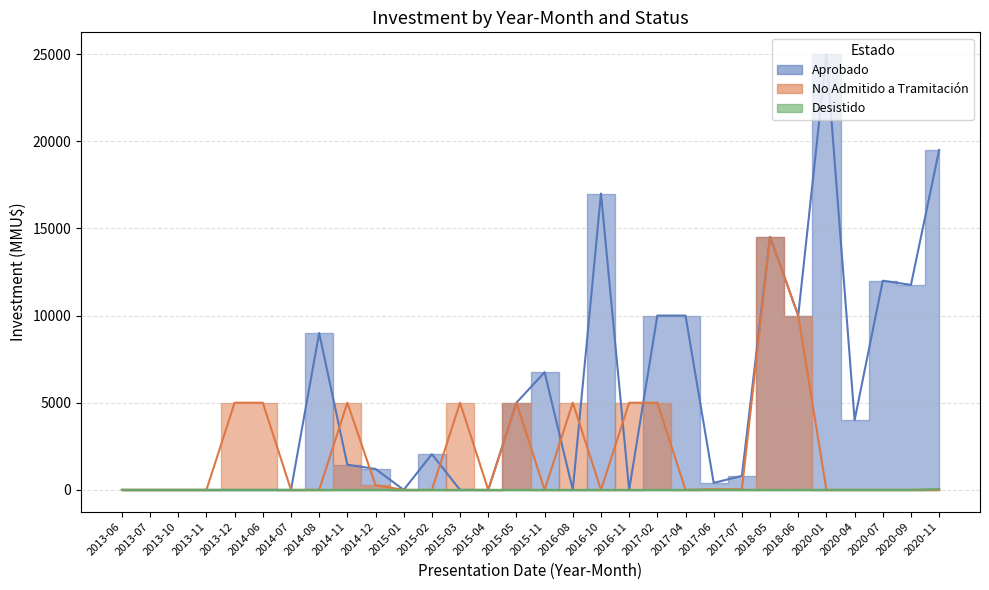

Which series has the largest range (max minus min)?

Aprobado